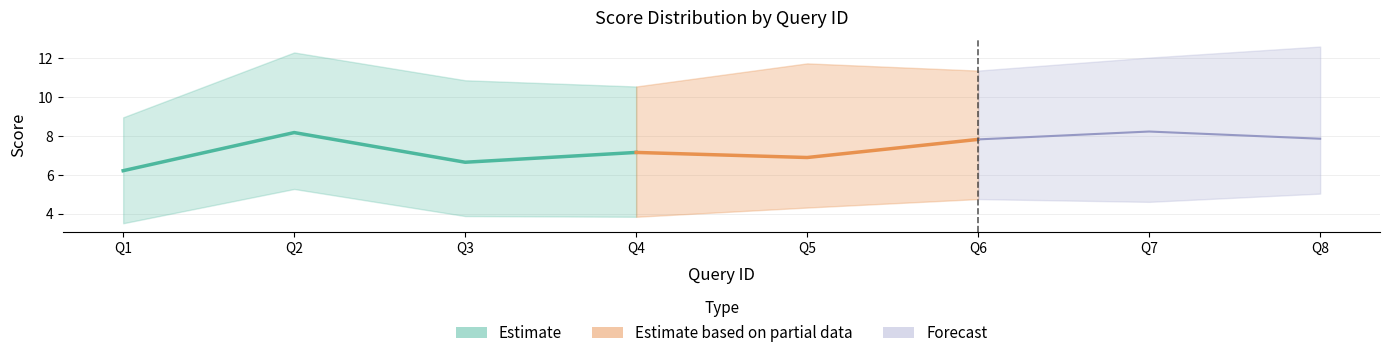

Is the value of Avg Score at 8 greater than the value of Min Score at 3?

Yes